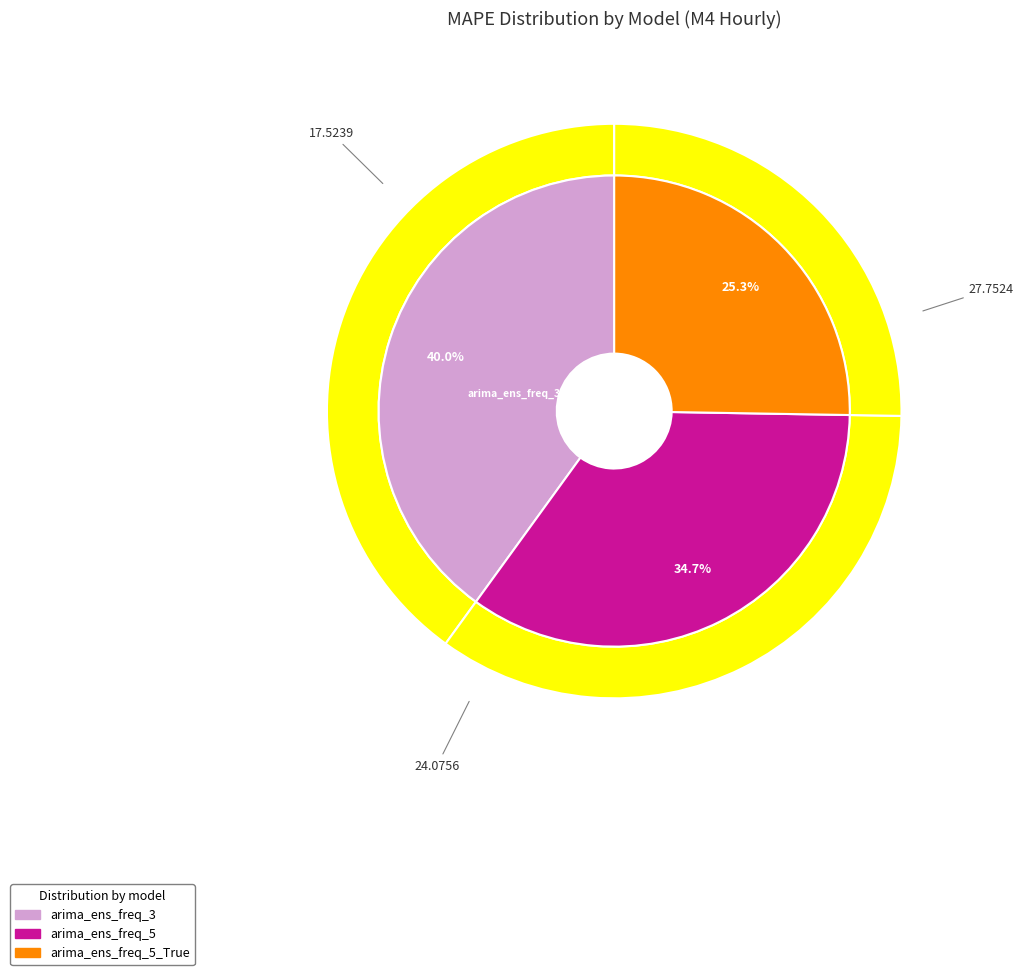

What percentage is the arima_ens_freq_5_True_1_False_None slice, to the nearest percent?

25%